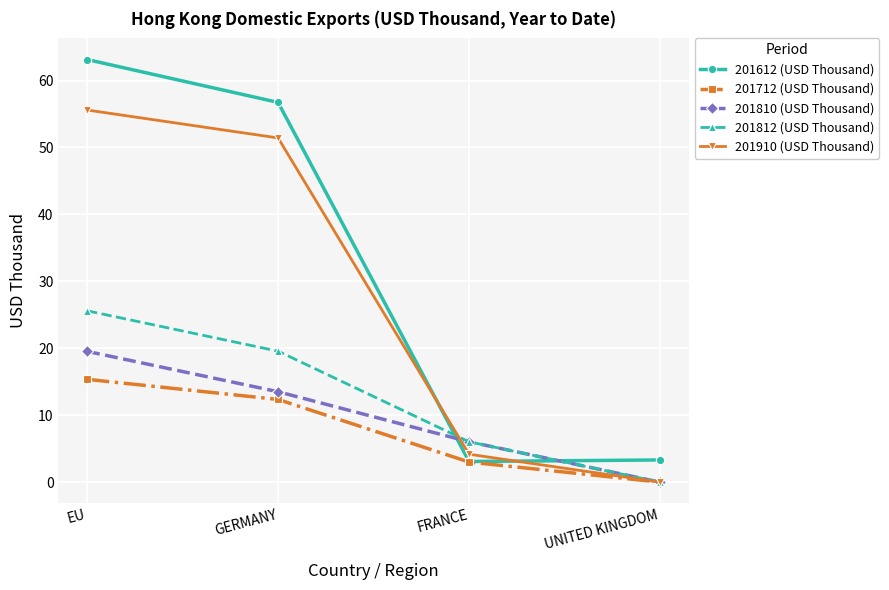

How many positive values does the 201910 (USD Thousand) series have?

3